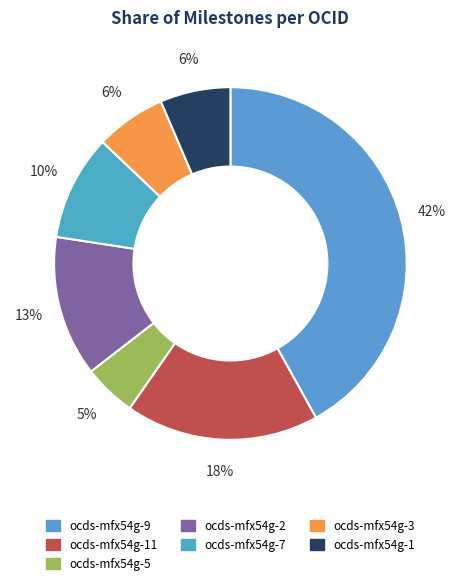

To the nearest percent, what is the average slice percentage?

14%